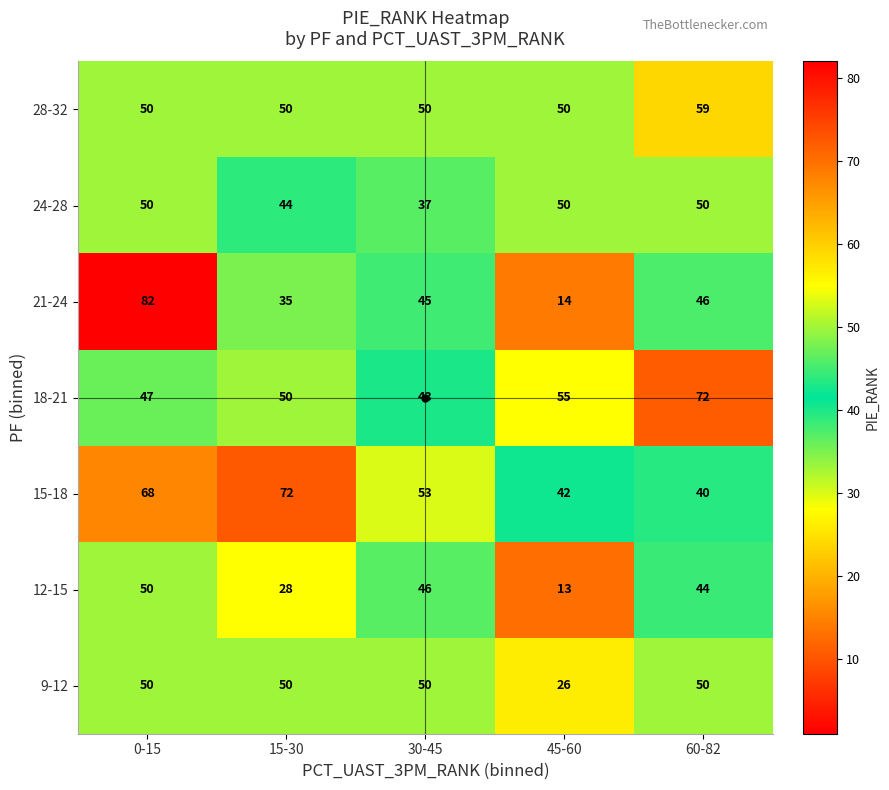

At how many categories does at least one series exceed 31?

5